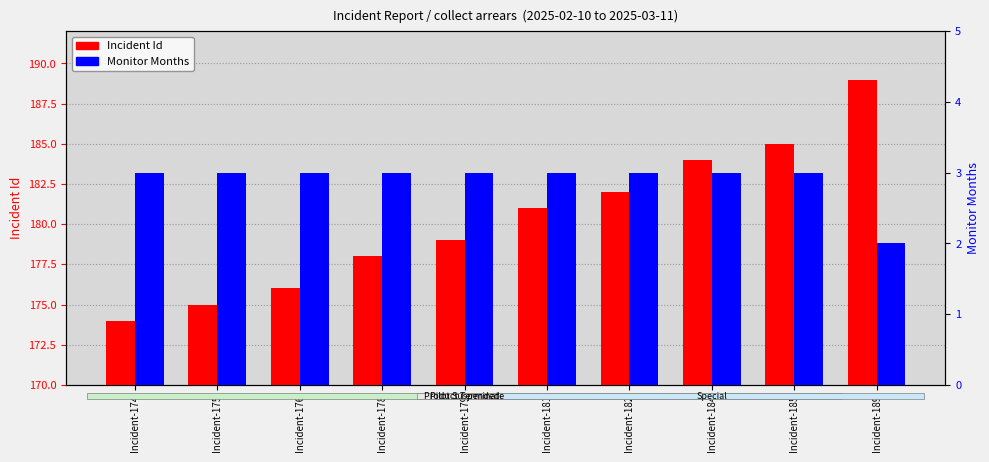

Reading left to right, extract all data points from this chart.

Incident Id: 174	175	176	178	179	181	182	184	185	189
Monitor Months: 3	3	3	3	3	3	3	3	3	2